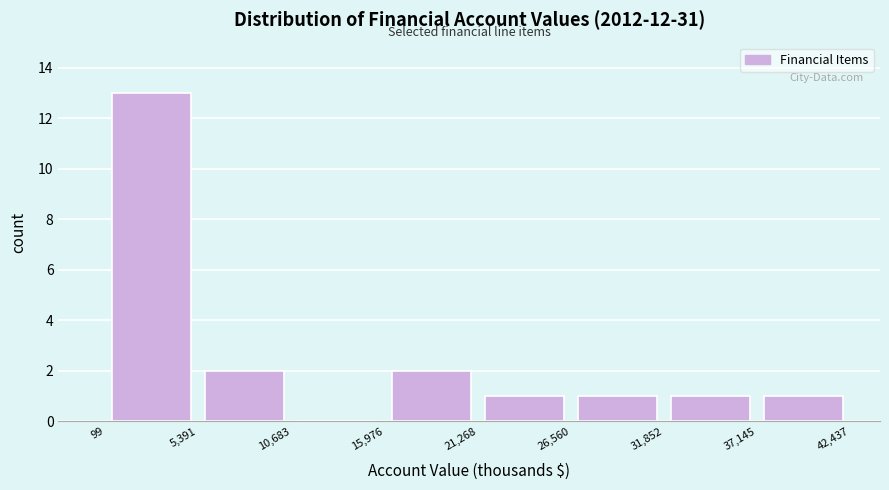

Which range on the x-axis has the tallest bar?

99 to 5,391